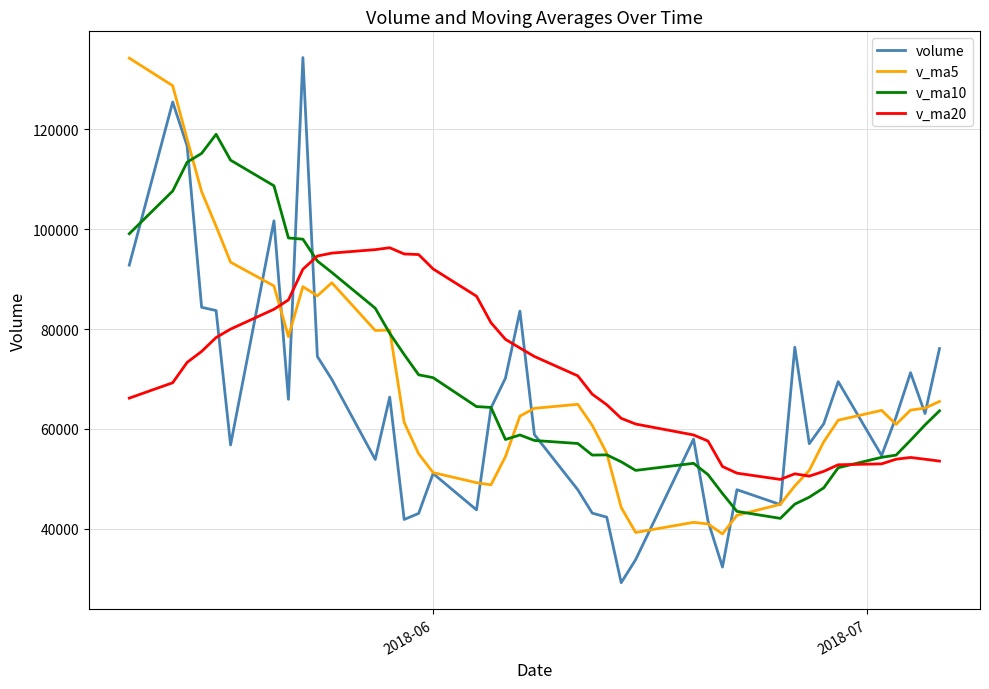

What is the difference between the maximum and minimum values in the volume series?

105131.3